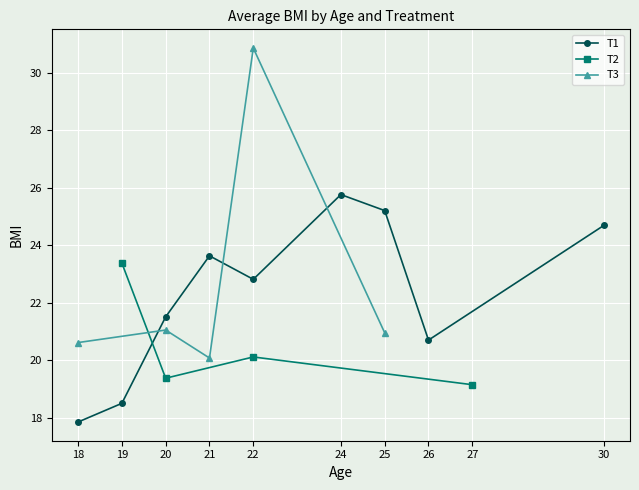

Between 21 and 27, which series saw the biggest shift?

T2_avg_BMI